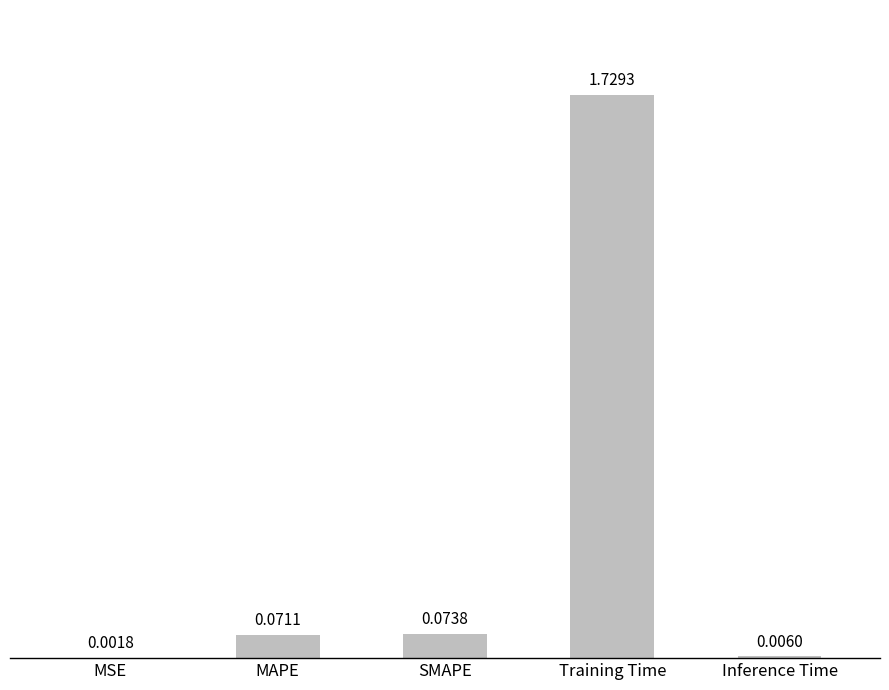

Does the chart contain stacked bars?

No